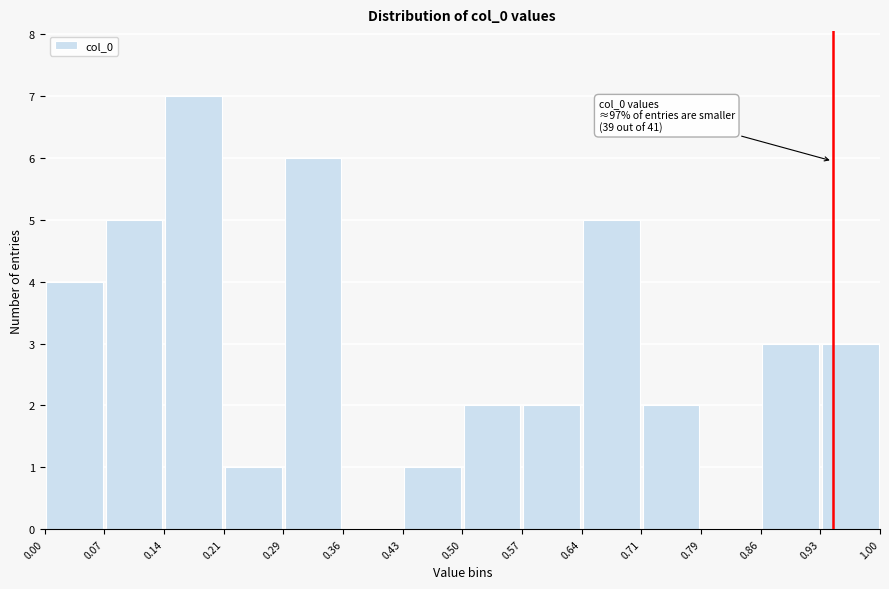

Which range on the x-axis has the tallest bar?

0.14 to 0.21